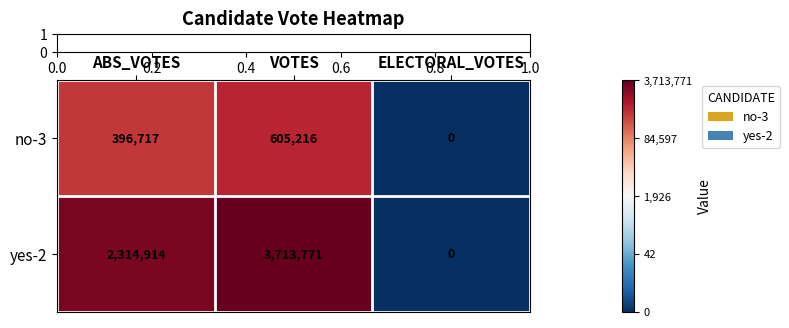

The value of yes-2 at ABS_VOTES is 936848. True or false?

False